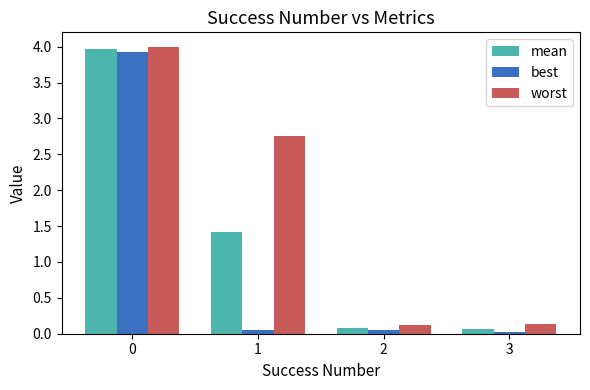

The worst series shows 4.0 at 0. True or false?

True